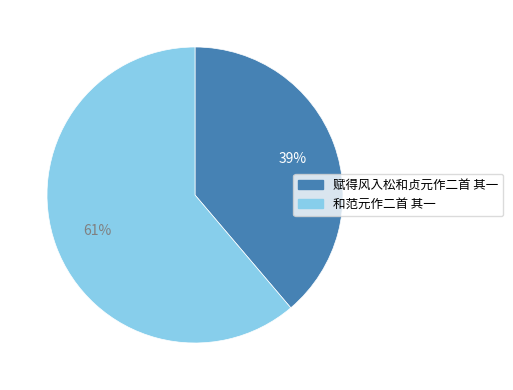

Rank the categories by value from highest to lowest.

和范元作二首 其一, 赋得风入松和贞元作二首 其一